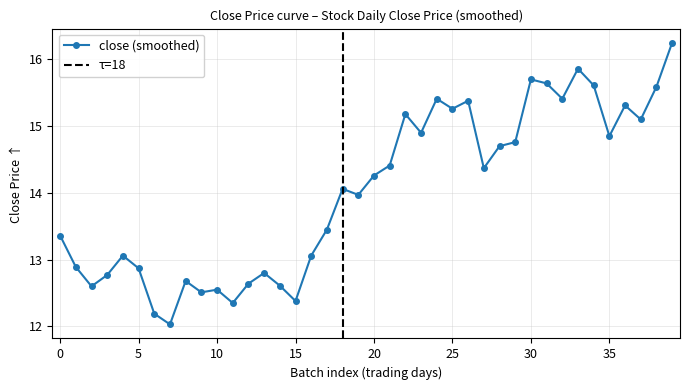

Is it true that the value at 2025-01-08 is 13.1?

True